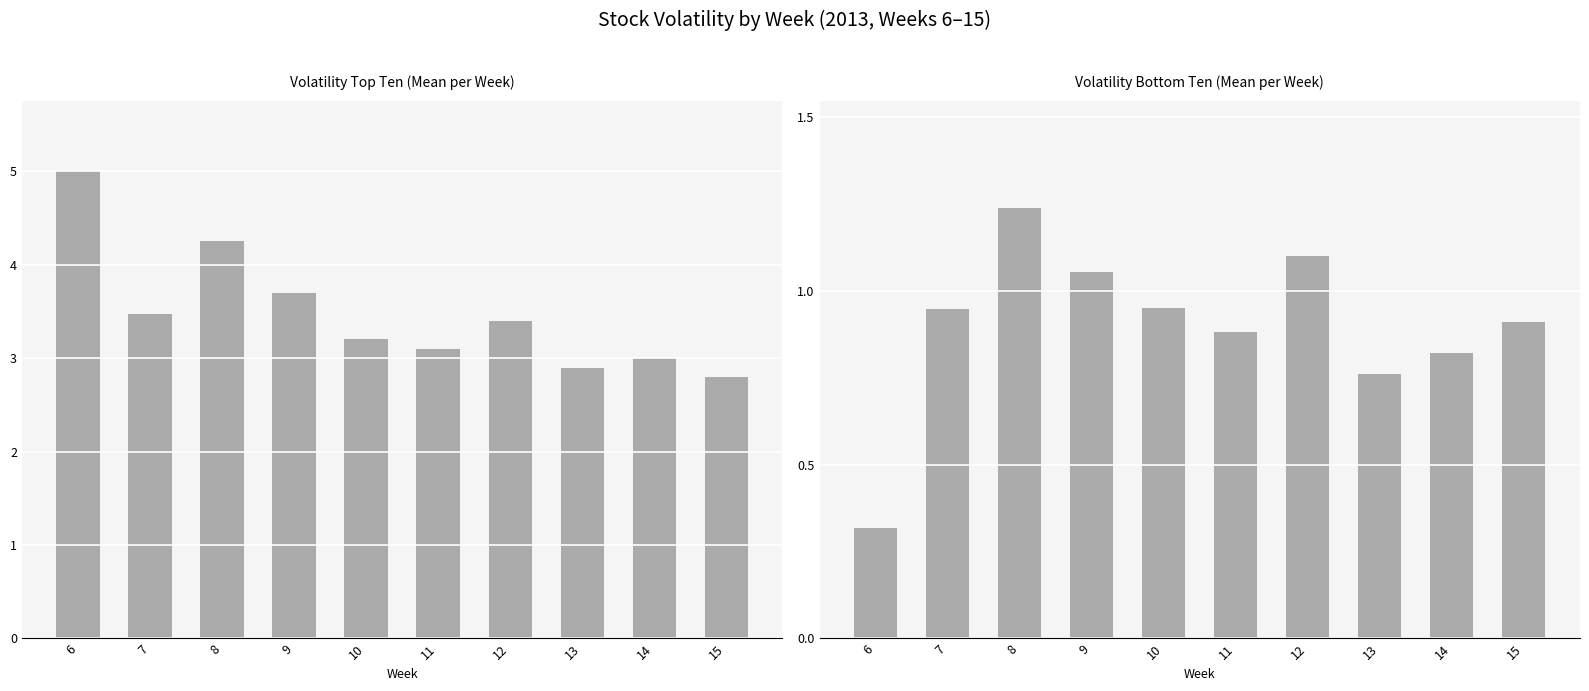

What value does the Volatility Bottom Ten series have at 13?

0.8